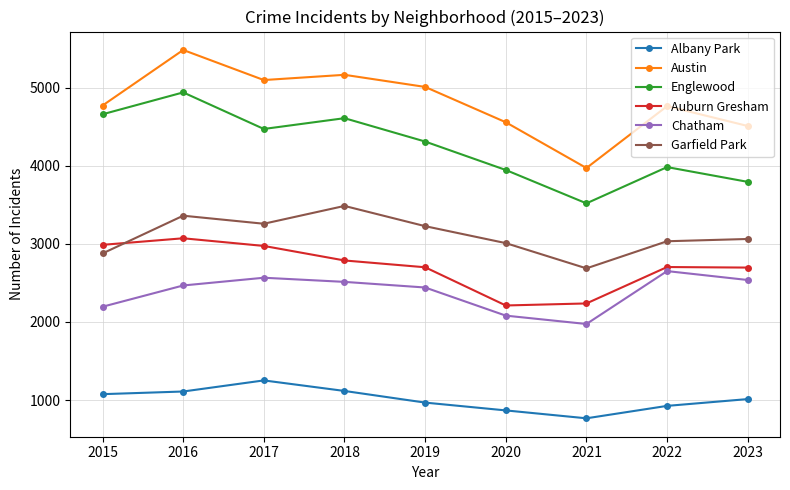

Where is the first local minimum for Chatham?

2021